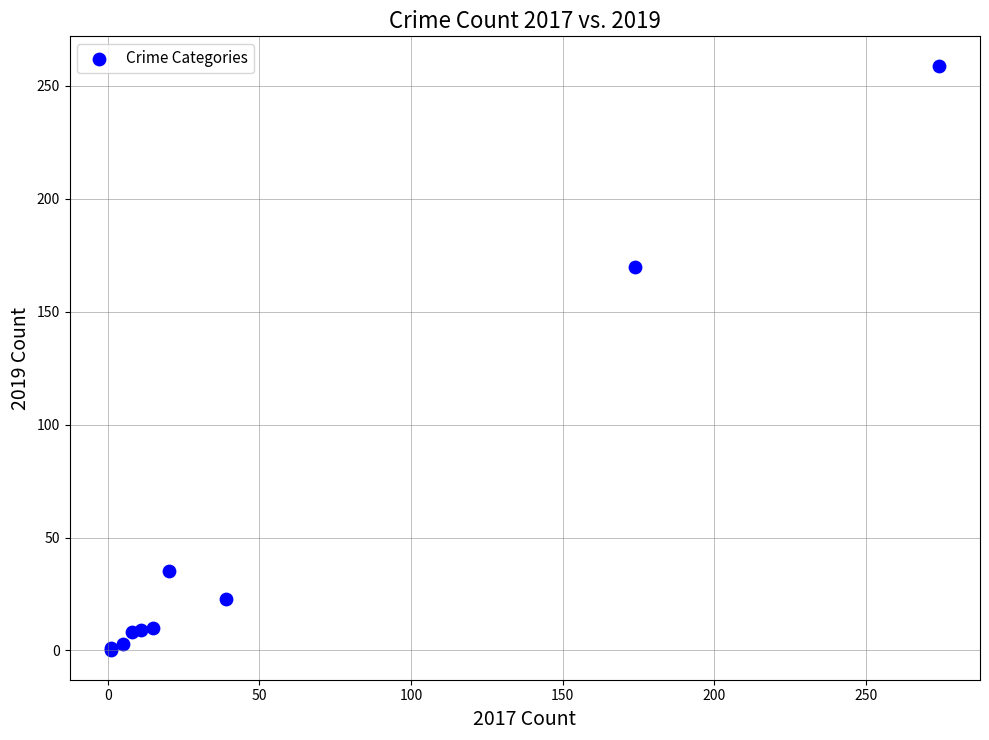

What Y value in the scatter plot is closest to 129?

170